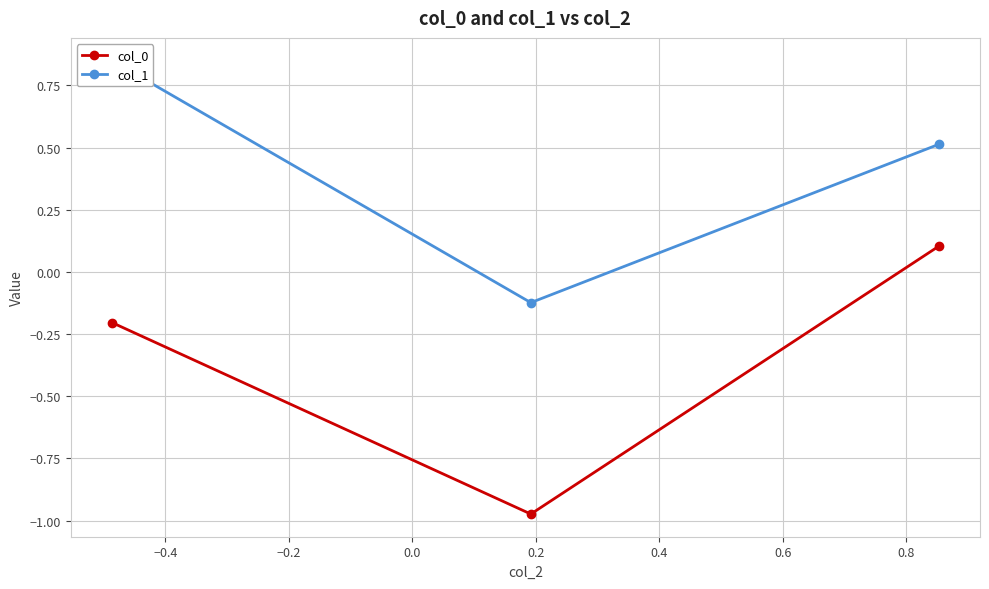

True or false: col_1 has a value of -0.2 at −0.4.

False